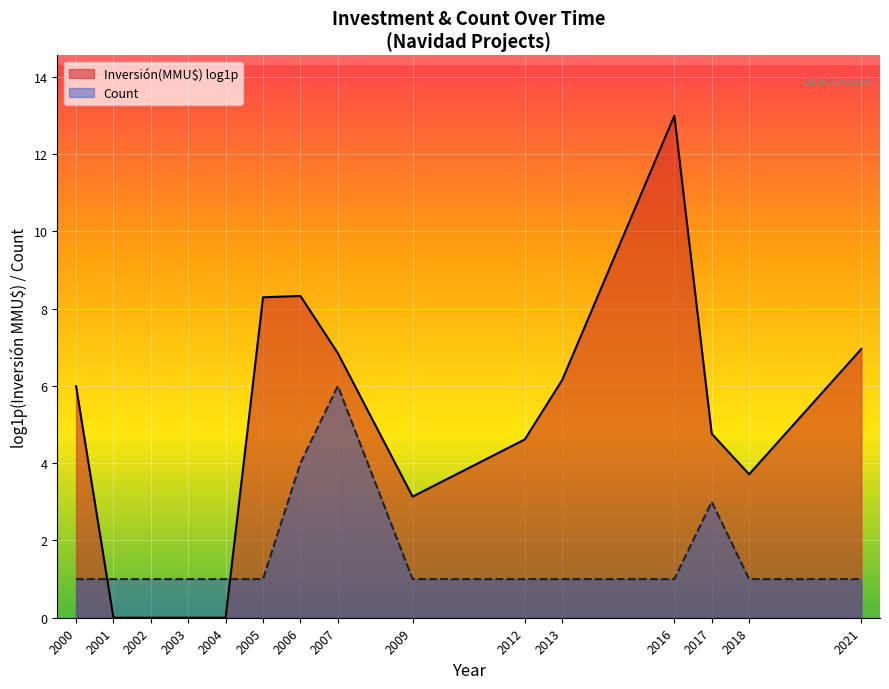

What is the average value of the Count series?

1.7